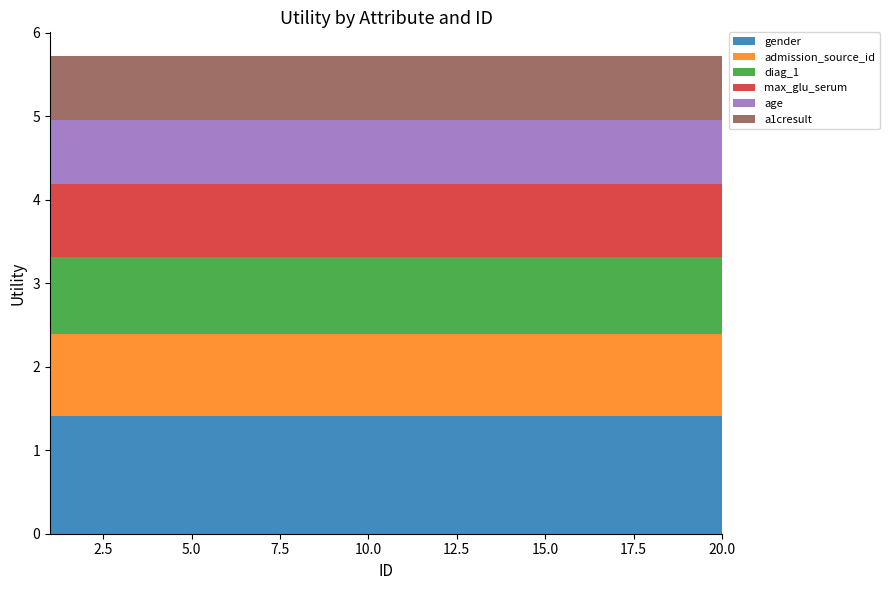

Reading right to left, extract all data points from this chart.

gender: 1.4	1.4	1.4	1.4	1.4	1.4	1.4	1.4	1.4	1.4	1.4	1.4	1.4	1.4	1.4	1.4	1.4	1.4	1.4	1.4
admission_source_id: 1.0	1.0	1.0	1.0	1.0	1.0	1.0	1.0	1.0	1.0	1.0	1.0	1.0	1.0	1.0	1.0	1.0	1.0	1.0	1.0
diag_1: 0.9	0.9	0.9	0.9	0.9	0.9	0.9	0.9	0.9	0.9	0.9	0.9	0.9	0.9	0.9	0.9	0.9	0.9	0.9	0.9
max_glu_serum: 0.9	0.9	0.9	0.9	0.9	0.9	0.9	0.9	0.9	0.9	0.9	0.9	0.9	0.9	0.9	0.9	0.9	0.9	0.9	0.9
age: 0.8	0.8	0.8	0.8	0.8	0.8	0.8	0.8	0.8	0.8	0.8	0.8	0.8	0.8	0.8	0.8	0.8	0.8	0.8	0.8
a1cresult: 0.8	0.8	0.8	0.8	0.8	0.8	0.8	0.8	0.8	0.8	0.8	0.8	0.8	0.8	0.8	0.8	0.8	0.8	0.8	0.8